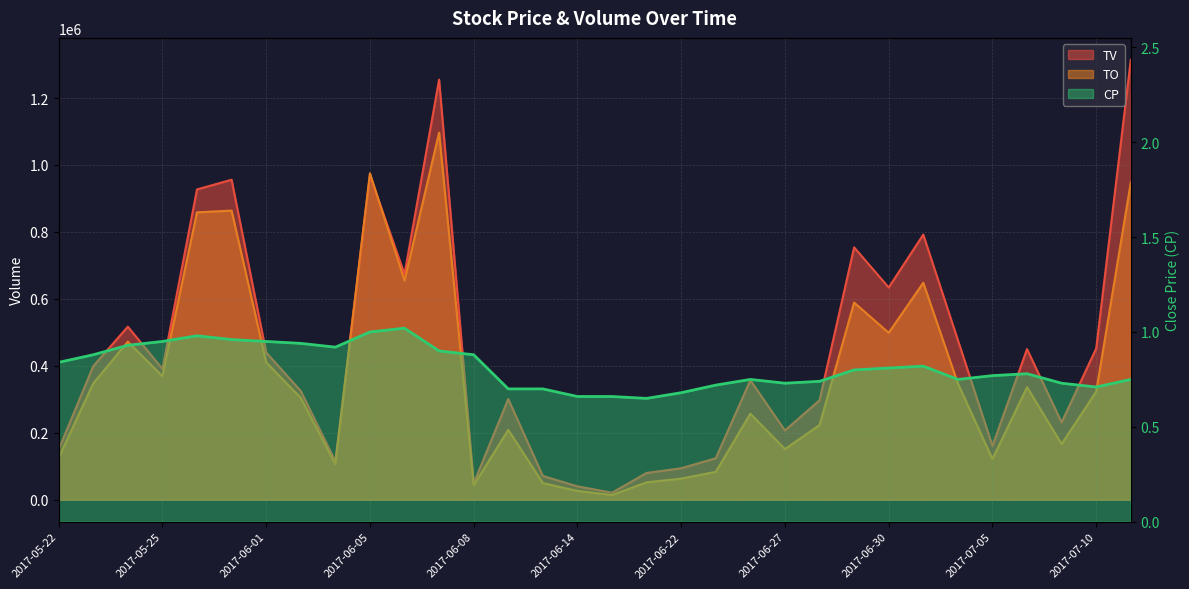

What is the difference between the TV values at 2017-05-26 and 2017-06-15?

906000.0